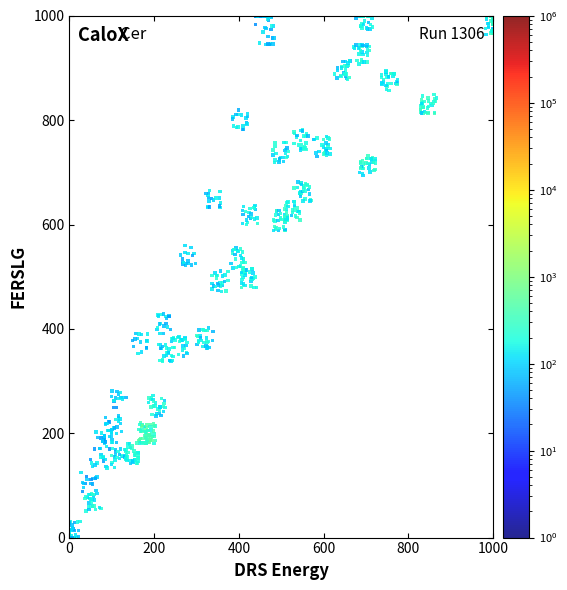

What is the range of Y values (max minus min)?

1000.0